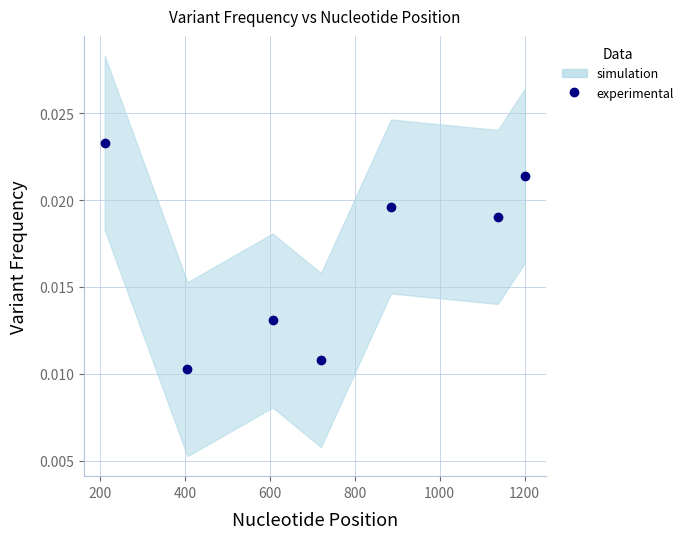

How many lines are shown in the chart?

1